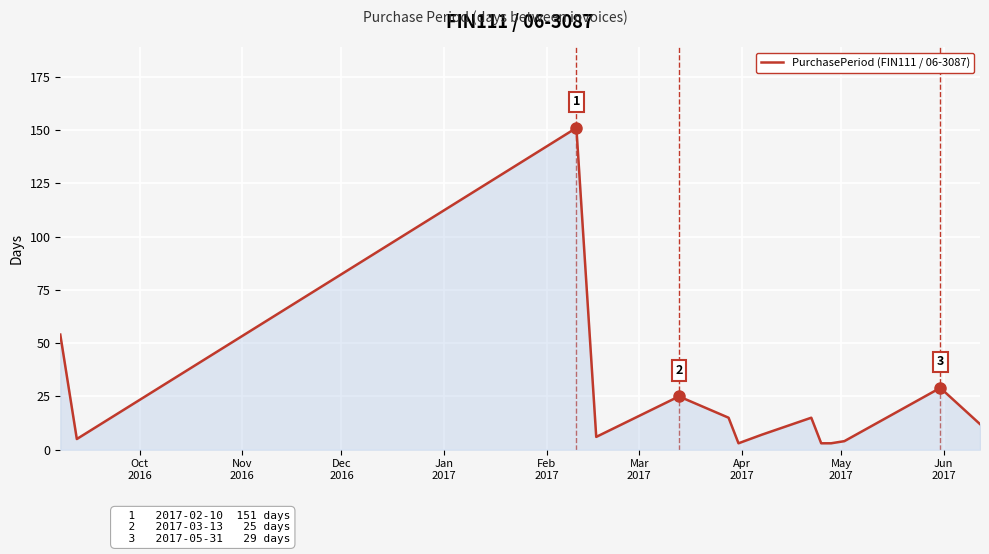

Does the chart display data point markers on the line(s)?

No